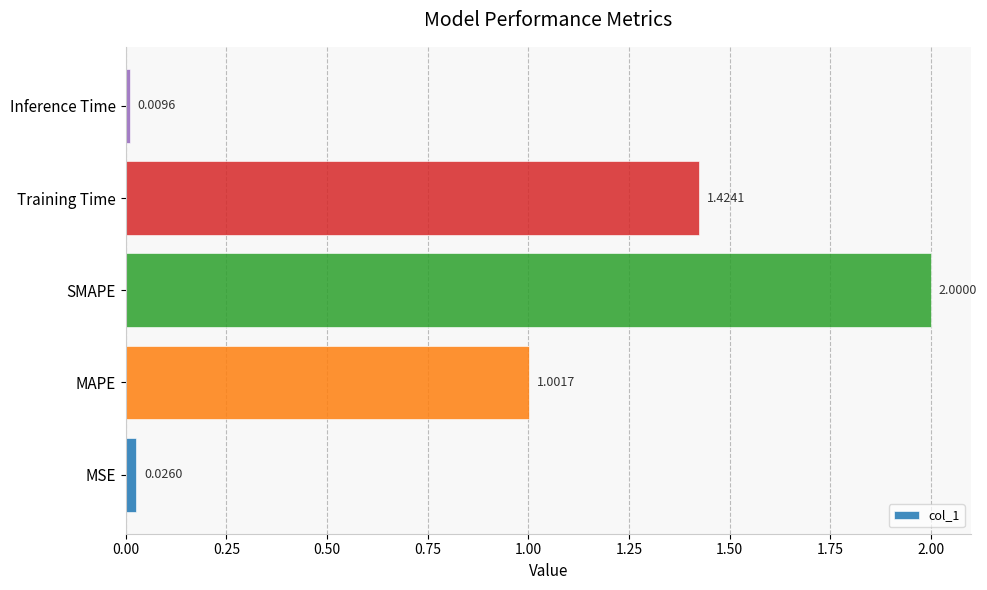

At which label is the value closest to 1?

MAPE